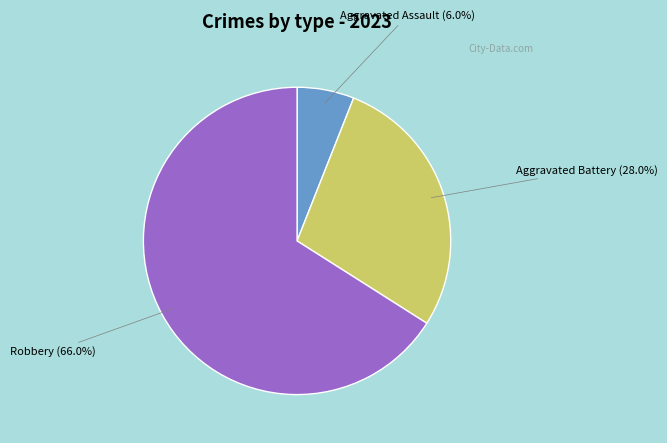

How many slices are in this pie chart?

3